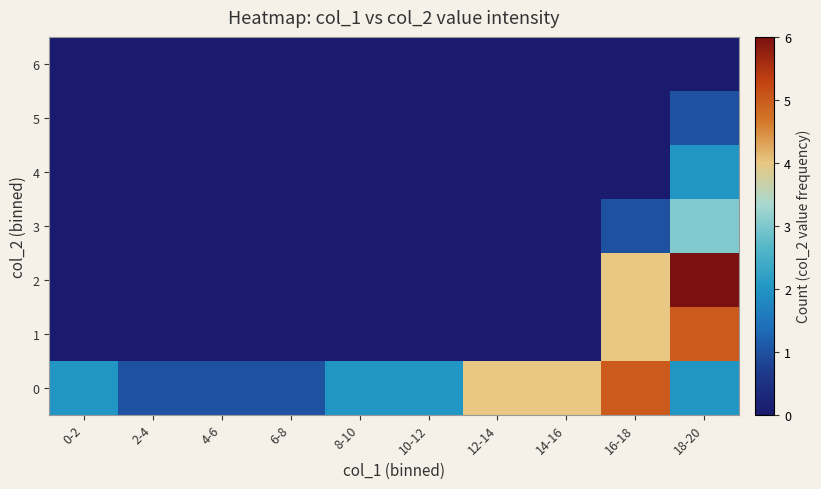

Rank the categories by 3 value from highest to lowest.

18-20, 16-18, 0-2, 2-4, 4-6, 6-8, 8-10, 10-12, 12-14, 14-16